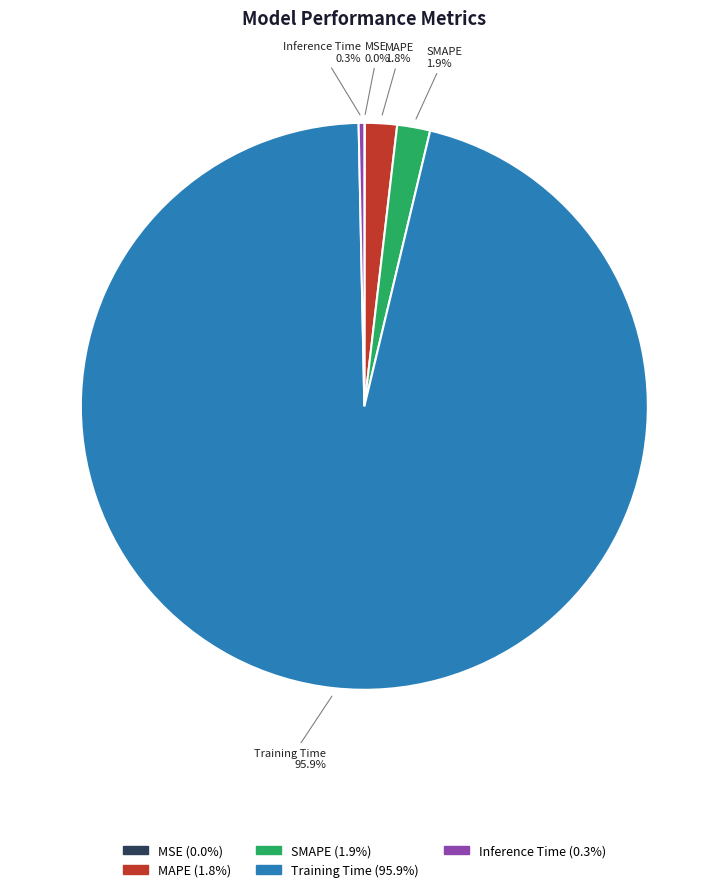

What percentage is NOT represented by MAPE?

98.2%